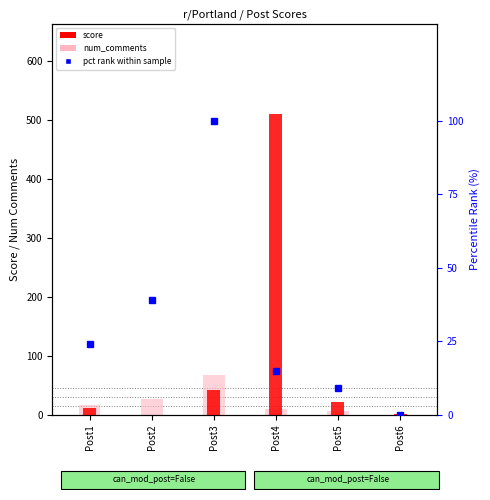

How many categories are shown in the chart?

6